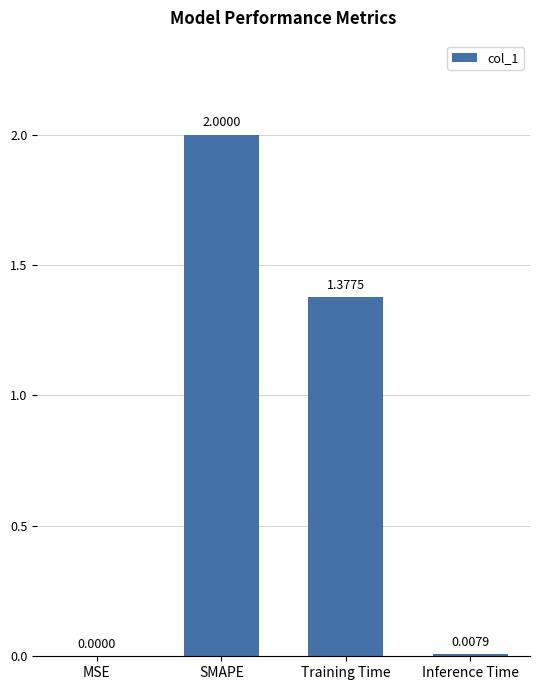

What is the average value?

0.8